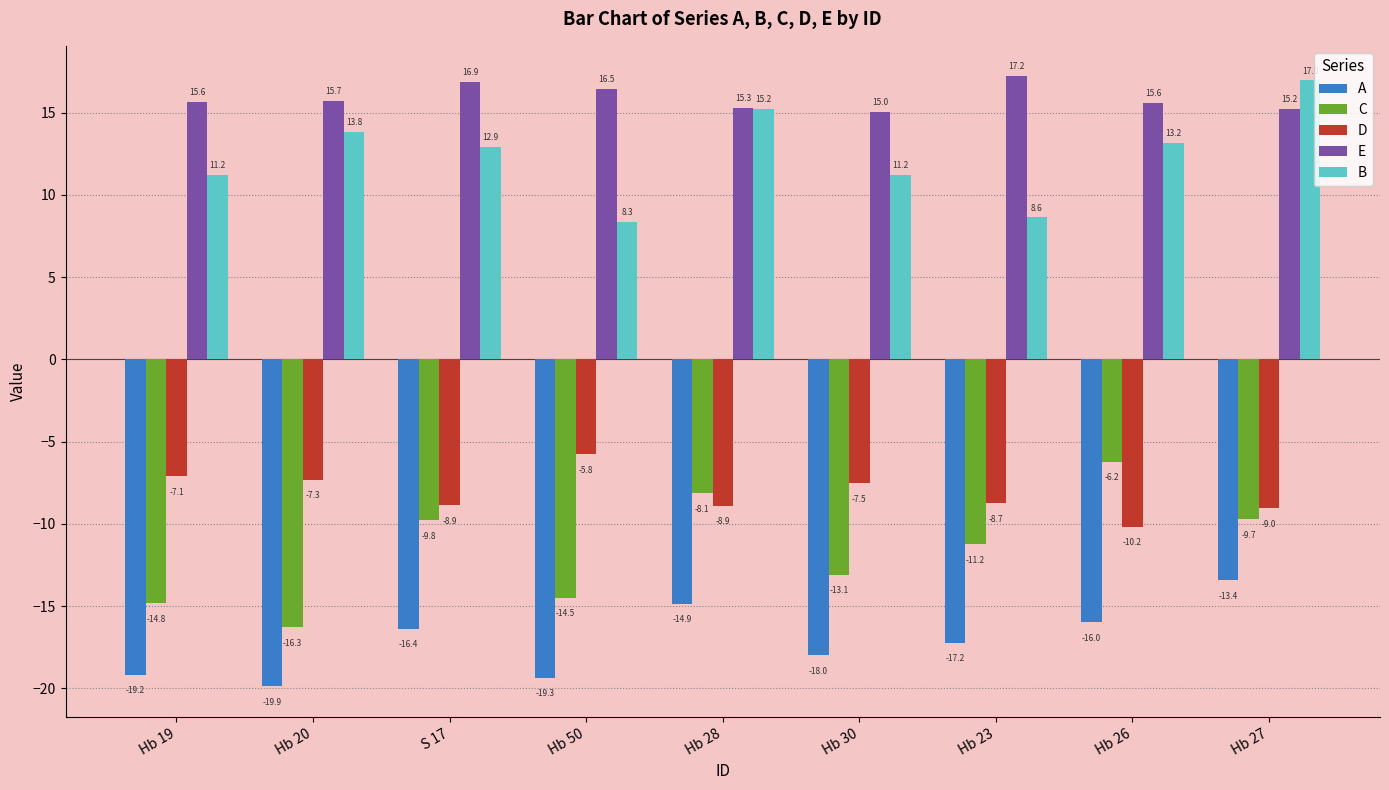

How many values in the C series are below -11?

5